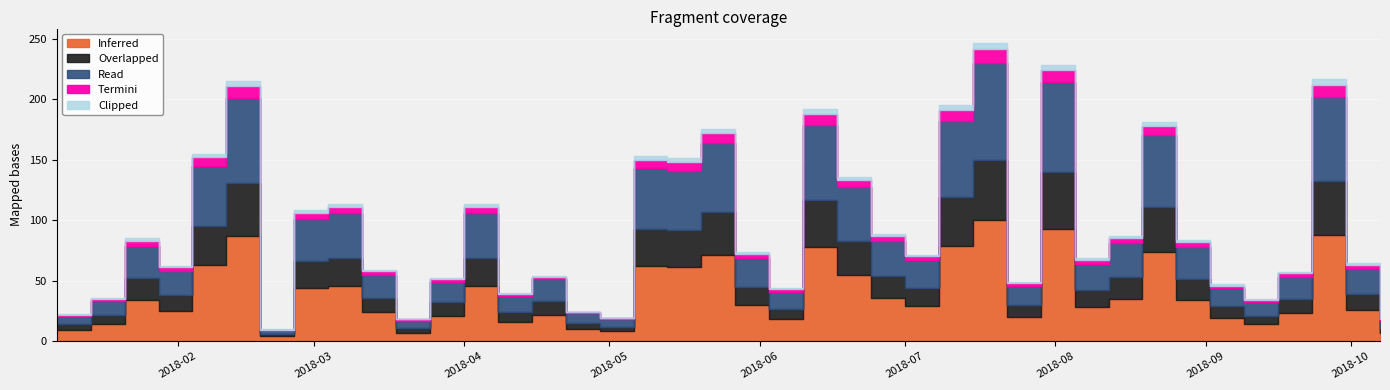

What is the difference between the maximum and second lowest values in the Inferred series?

93.0